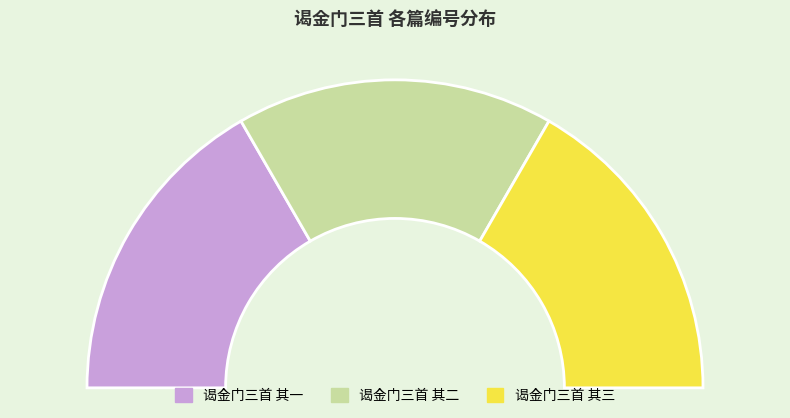

Is there a majority slice in this chart?

No